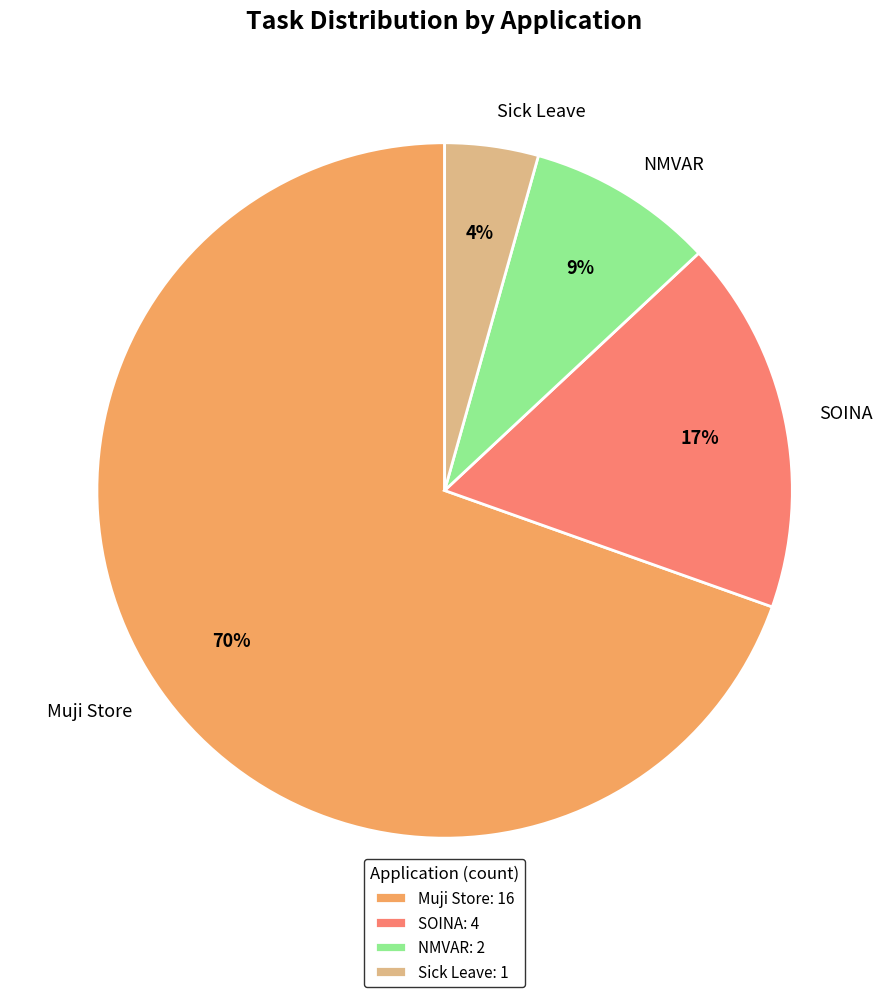

True or false: NMVAR accounts for 14% of the total.

False